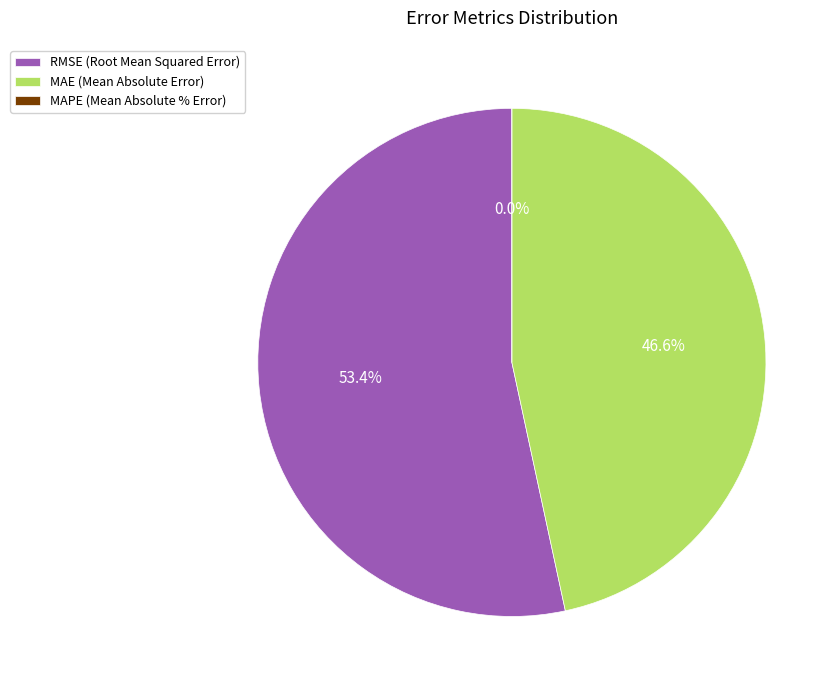

True or false: MAE (Mean Absolute Error) accounts for 47% of the total.

True